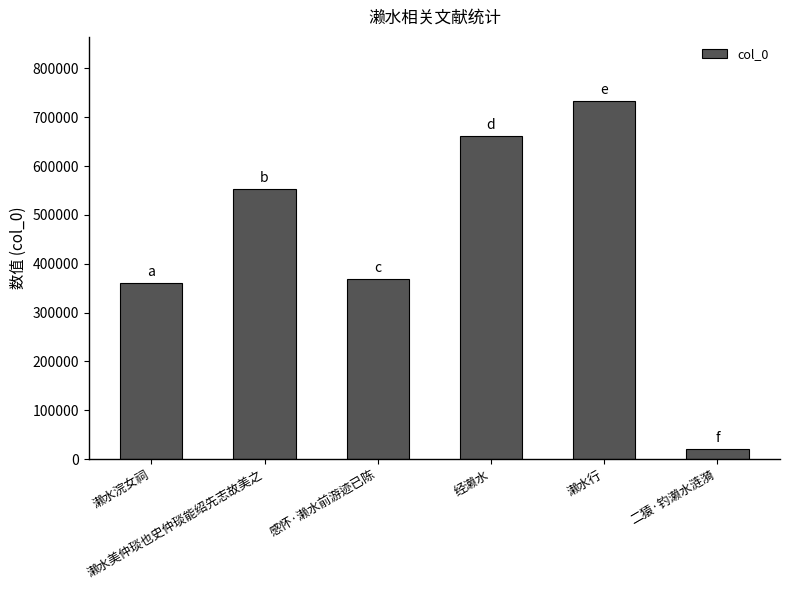

Approximately how many times larger is the value at 濑水行 compared to 经濑水?

1.1